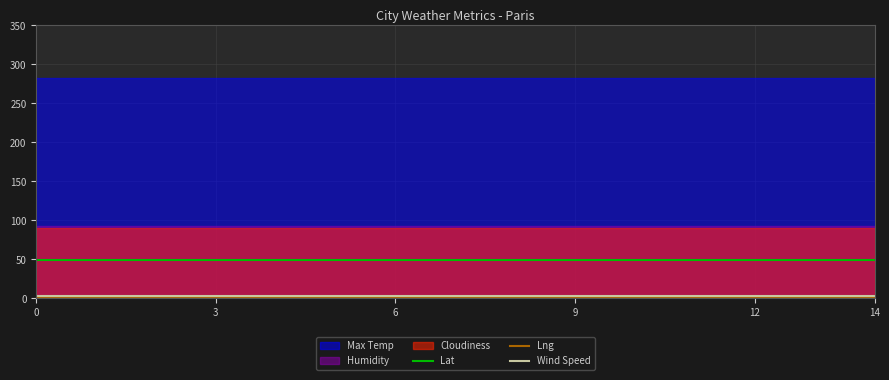

True or false: Wind Speed has a value of 3.6 at 14.

True